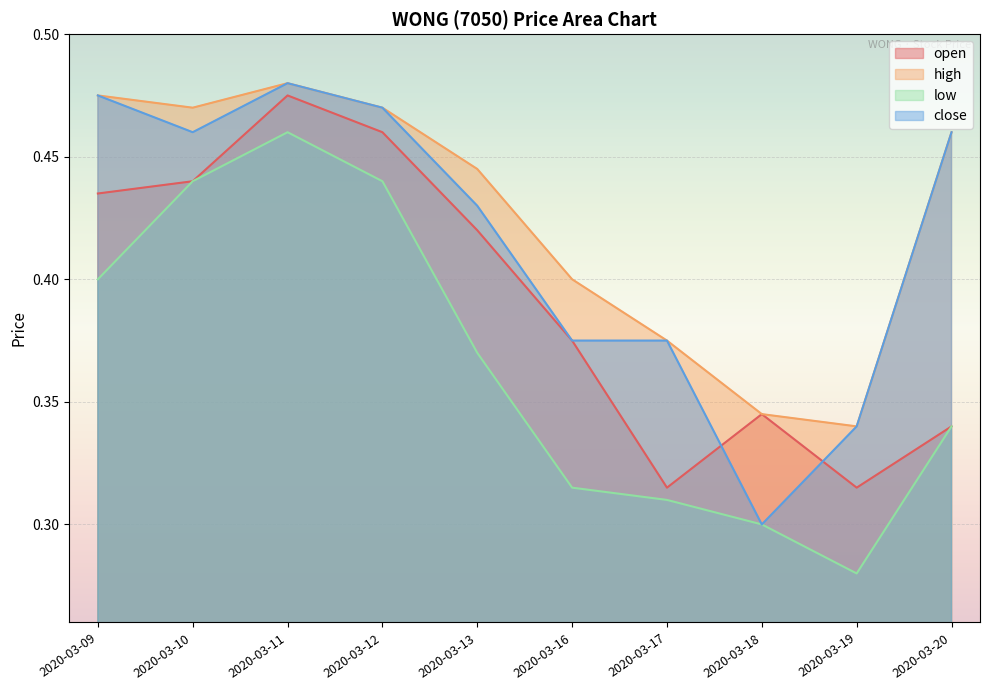

At which category does high reach its first local valley?

2020-03-10